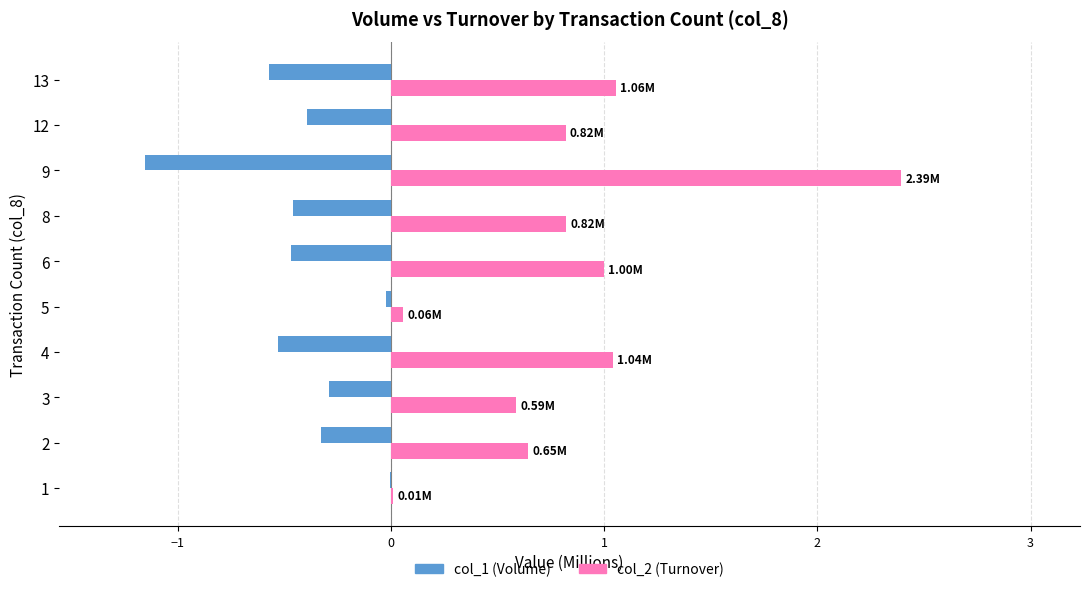

What is the total value across all series at 3?

0.3